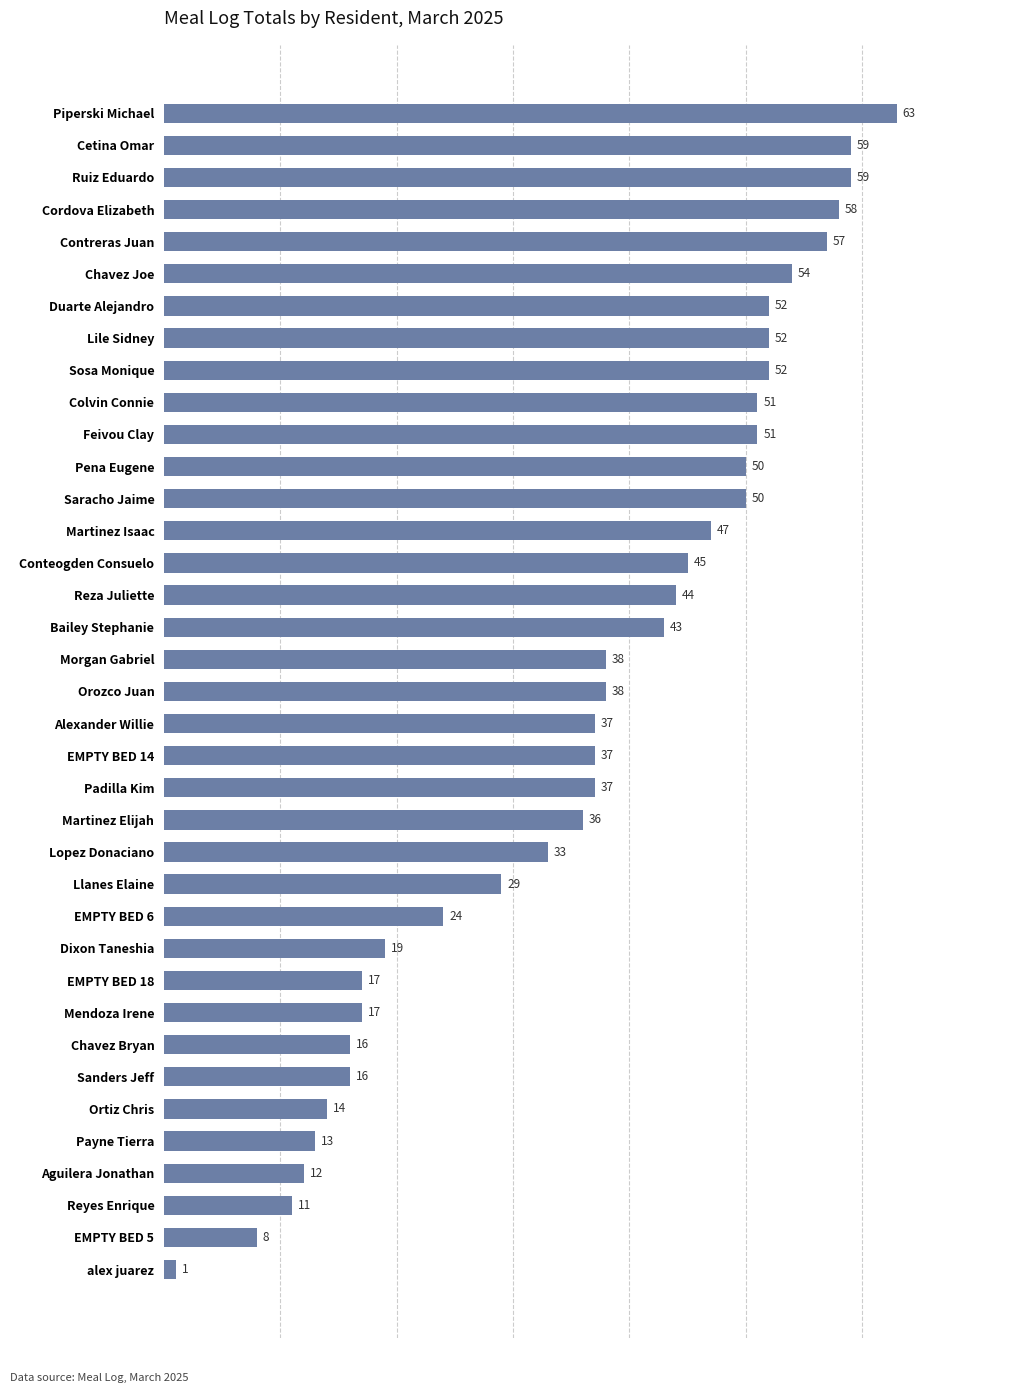

The value at Chavez Joe is 86. True or false?

False